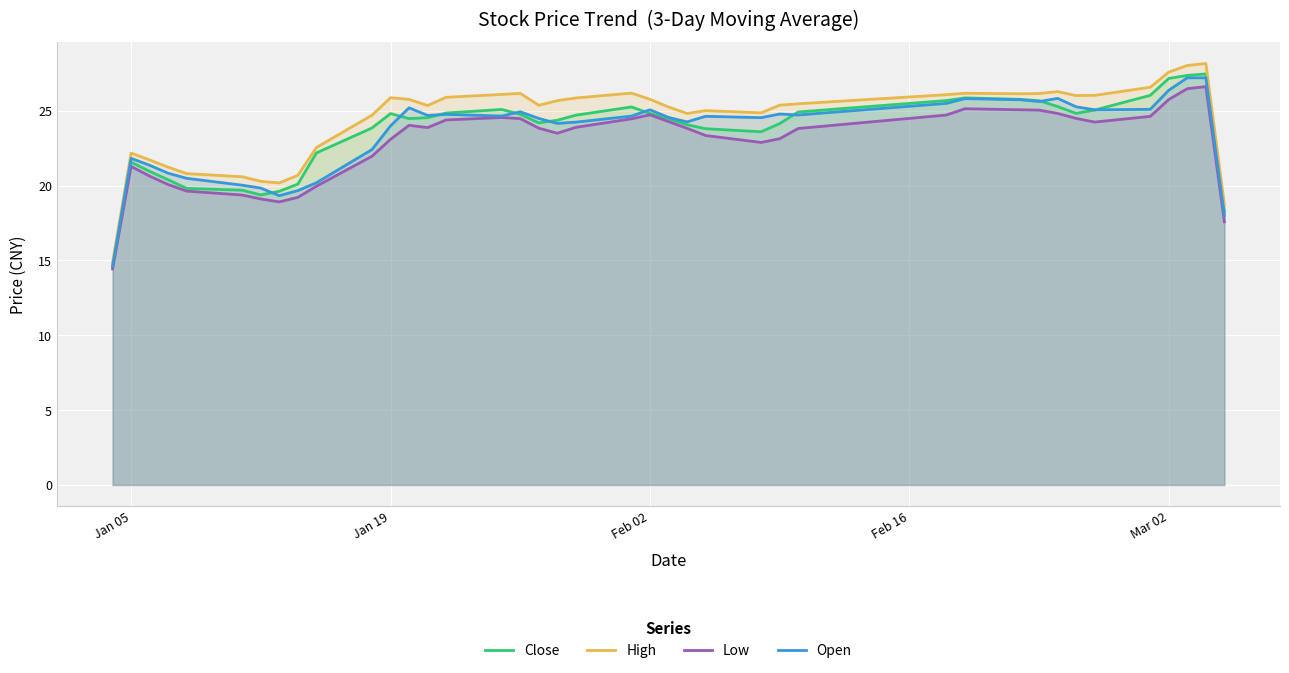

Which series has the widest spread of values?

High